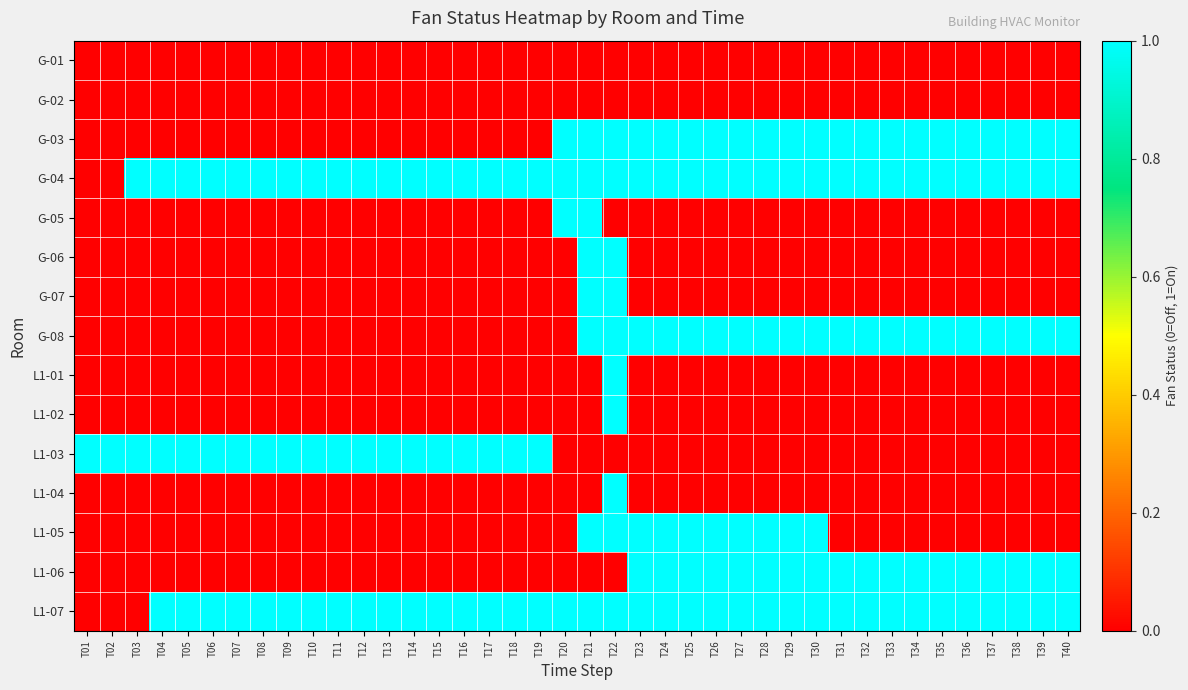

Rank the series at T34 from highest to lowest value.

G-03, G-04, G-08, L1-06, L1-07, G-01, G-02, G-05, G-06, G-07, L1-01, L1-02, L1-03, L1-04, L1-05